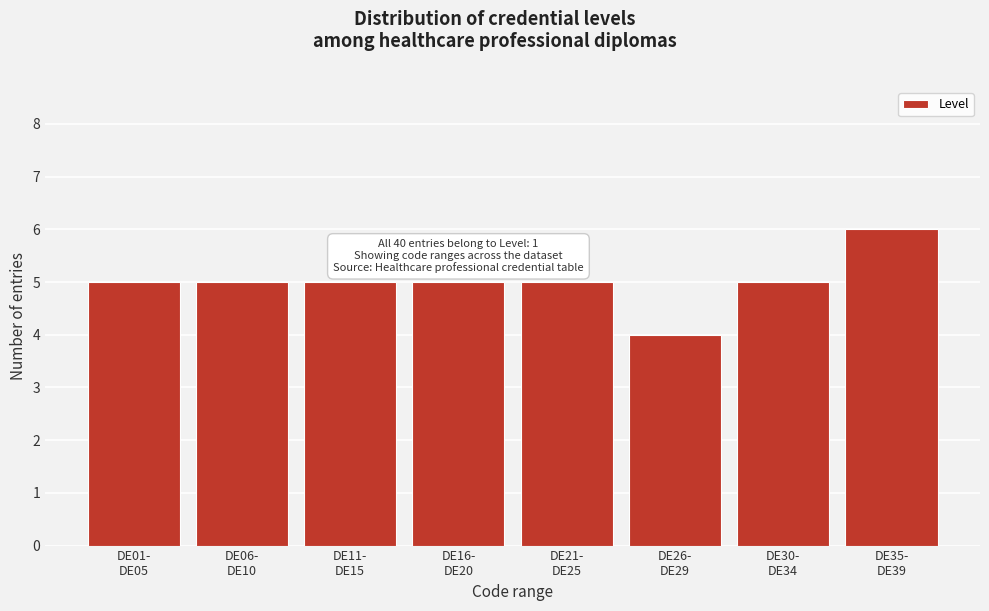

Reading left to right, list all the values displayed in this chart.

5	5	5	5	5	4	5	6